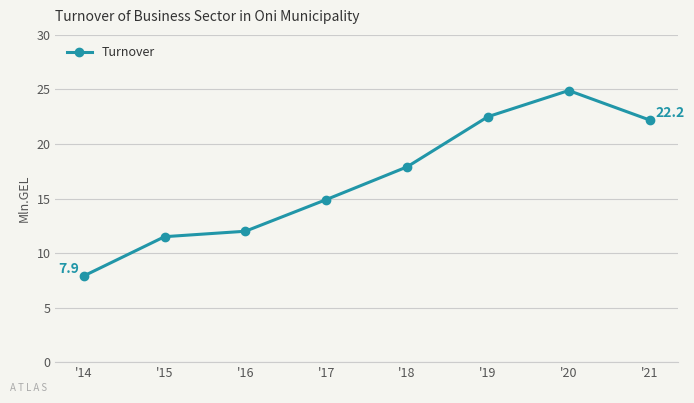

What is the average value?

16.7